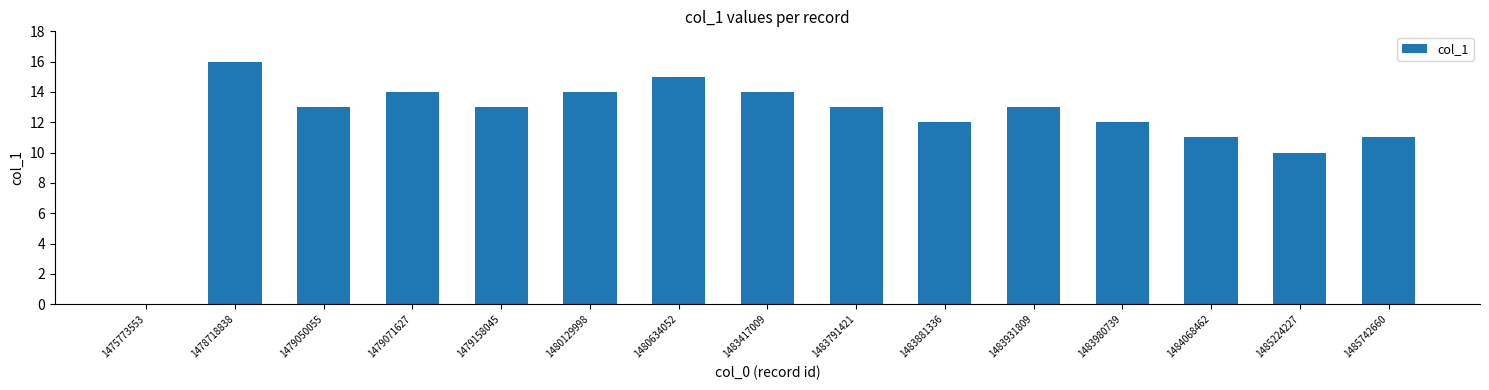

Approximately how many times larger is the value at 1484068462 compared to 1483791421?

0.8